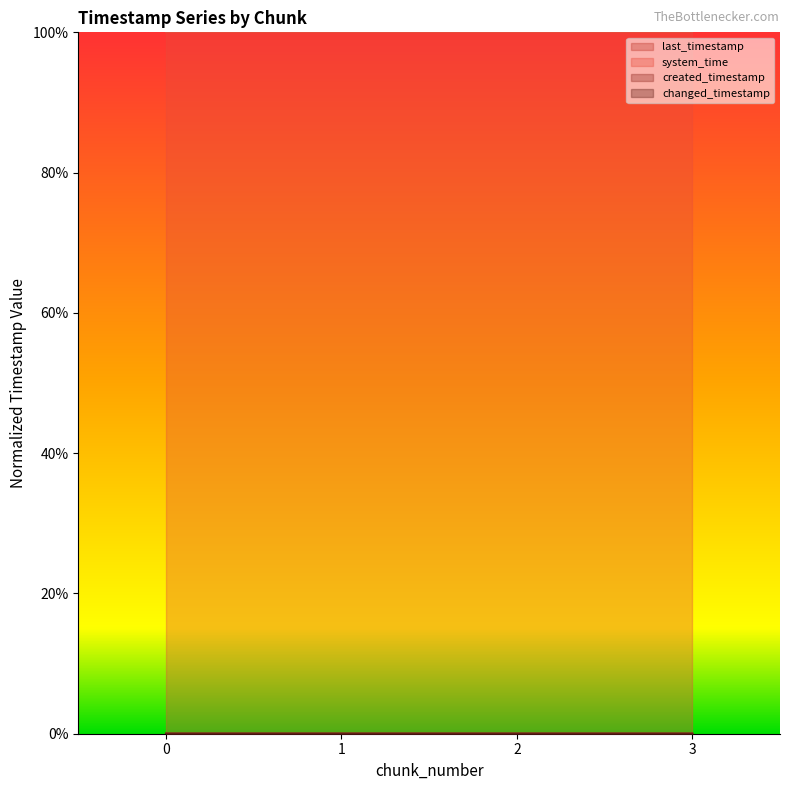

True or false: last_timestamp and created_timestamp cross at least once.

False